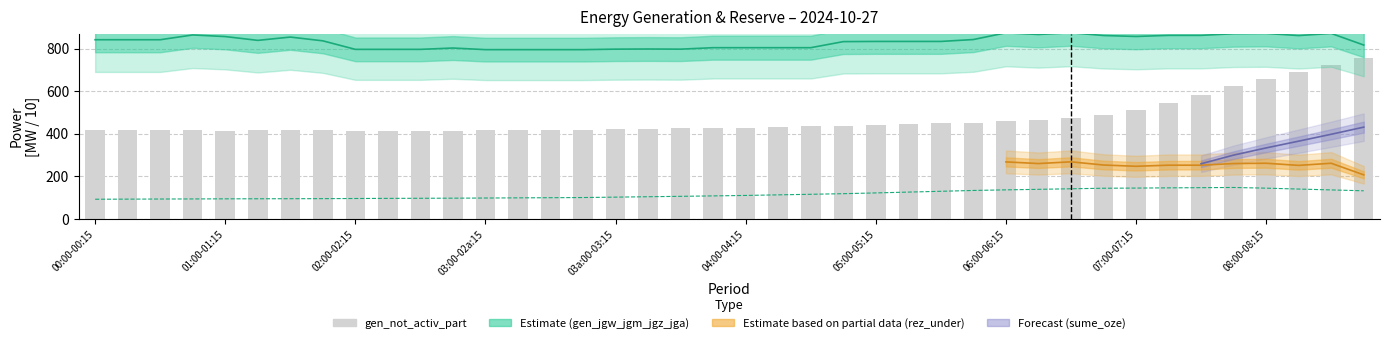

Which has a higher value, 26 or 14?

26